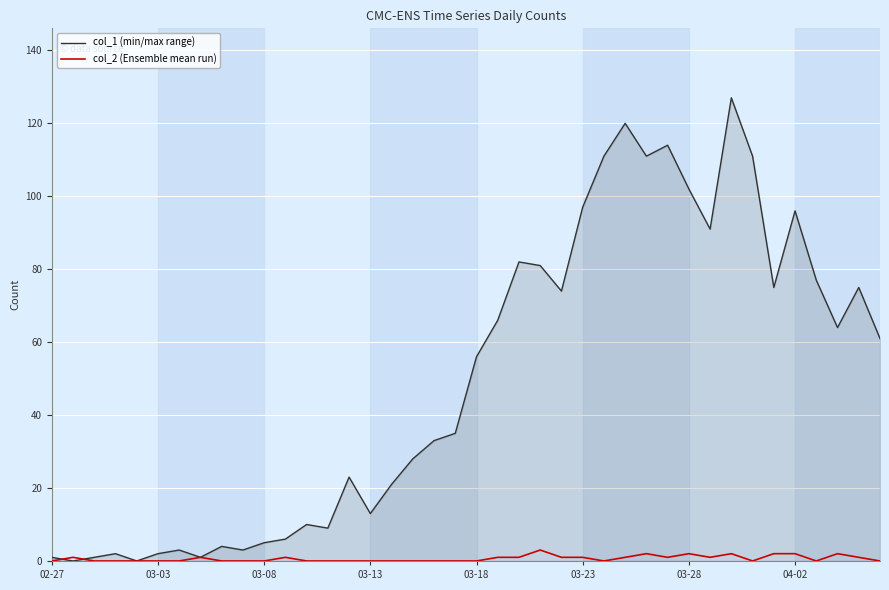

What is the maximum value shown in the chart?

127